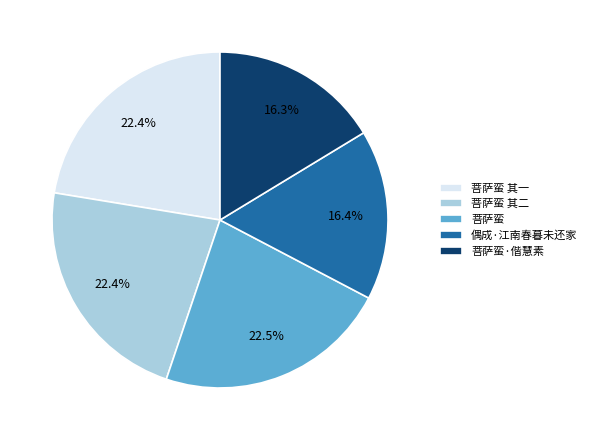

What is the ratio of the value at 菩萨蛮 其一 to the value at 菩萨蛮 其二?

1.0